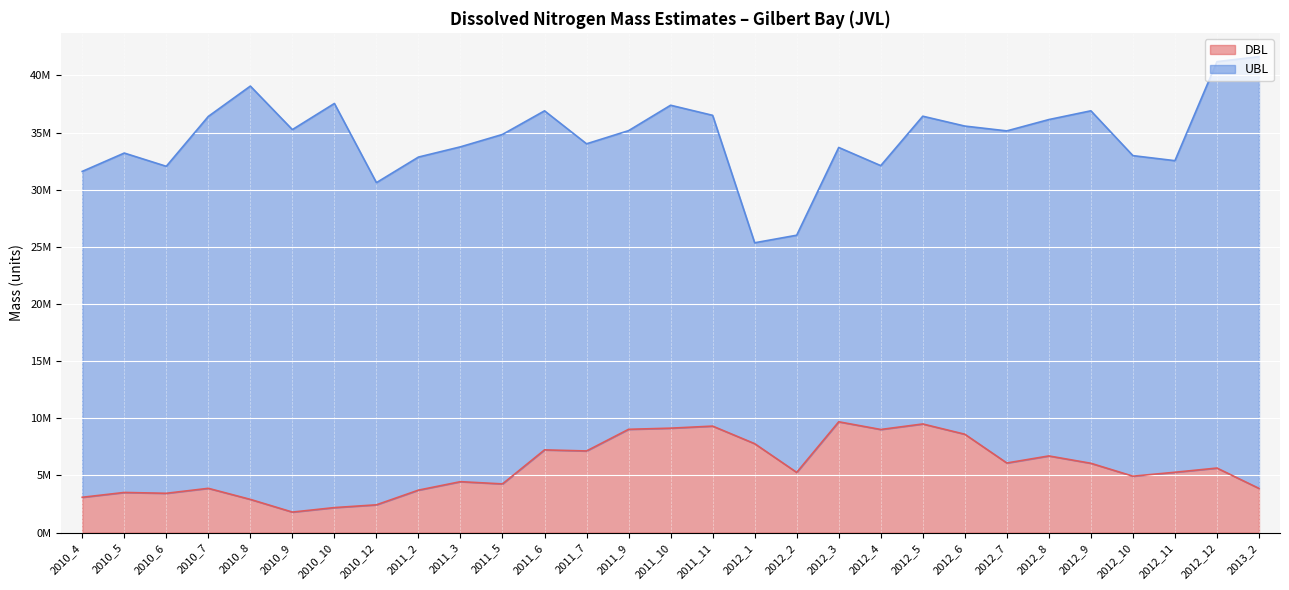

Rank the categories by value from lowest to highest.

2010_9, 2010_10, 2010_12, 2010_8, 2010_4, 2010_6, 2010_5, 2011_2, 2013_2, 2010_7, 2011_5, 2011_3, 2012_10, 2012_2, 2012_11, 2012_12, 2012_9, 2012_7, 2012_8, 2011_7, 2011_6, 2012_1, 2012_6, 2012_4, 2011_9, 2011_10, 2011_11, 2012_5, 2012_3